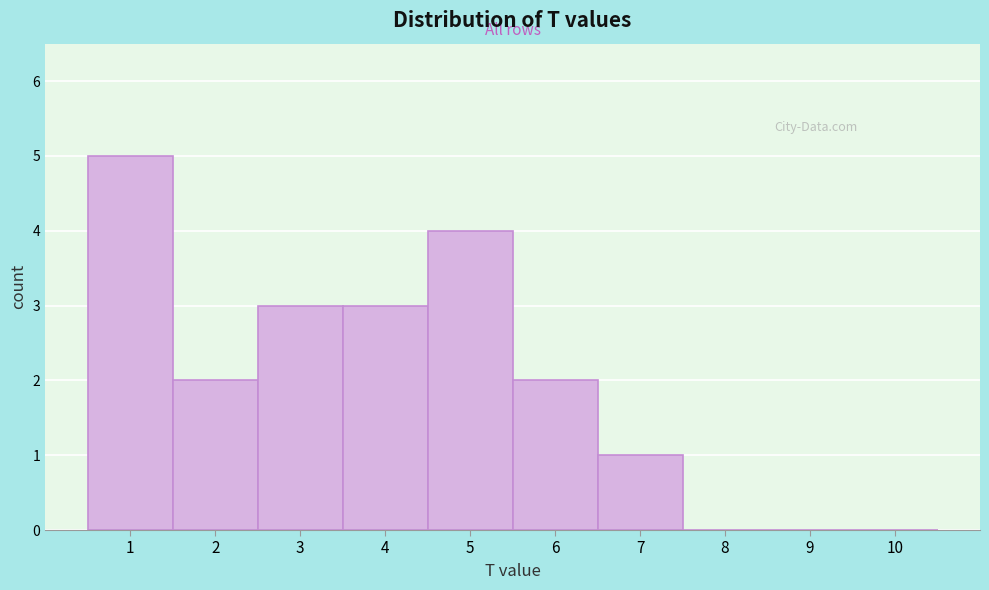

Reading left to right, list every bar in this chart as the range it spans on the x-axis followed by its height. The values are not printed on the chart, so give them approximately, as read against the axis.

0.5 to 1.5: 5
1.5 to 2.5: 2
2.5 to 3.5: 3
3.5 to 4.5: 3
4.5 to 5.5: 4
5.5 to 6.5: 2
6.5 to 7.5: 1
7.5 to 8.5: 0
8.5 to 9.5: 0
9.5 to 10.5: 0